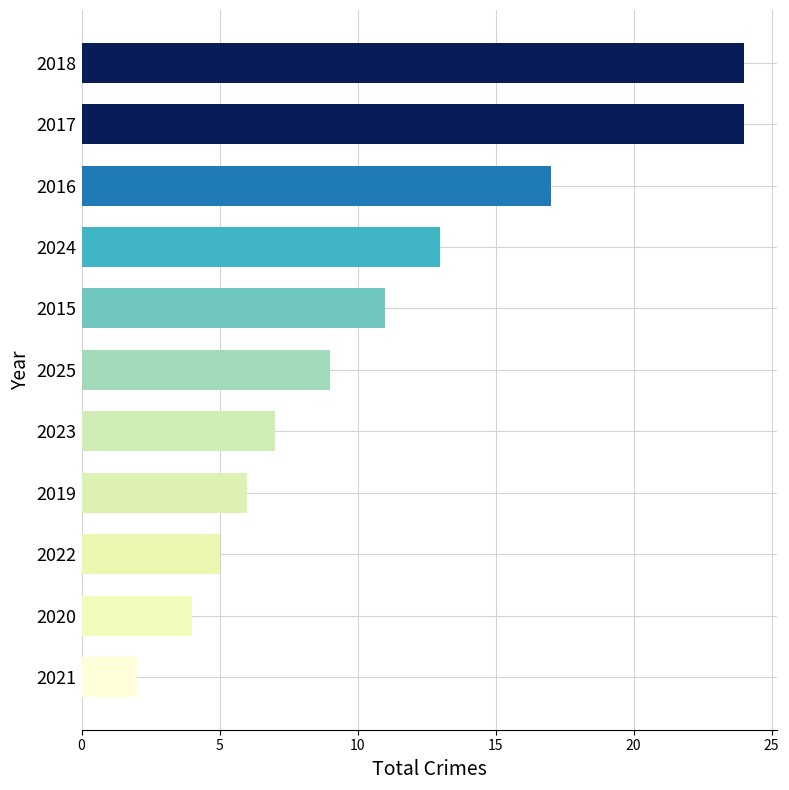

Approximately how many times larger is the value at 2021 compared to 2020?

0.5